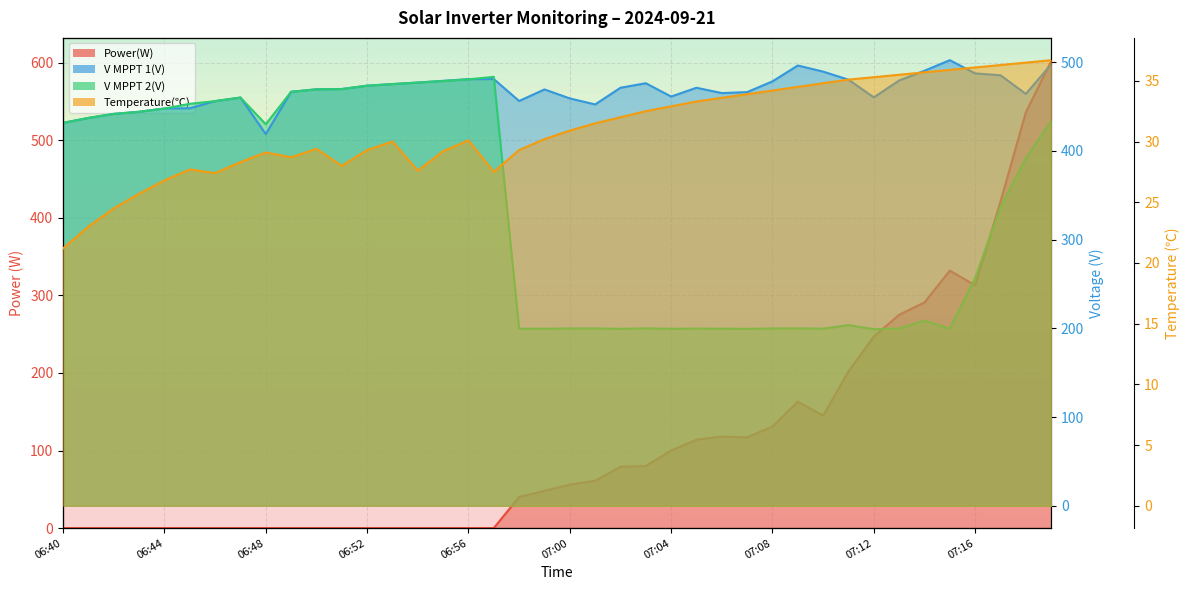

What is the sum of all V MPPT 1(V) values?

18719.4